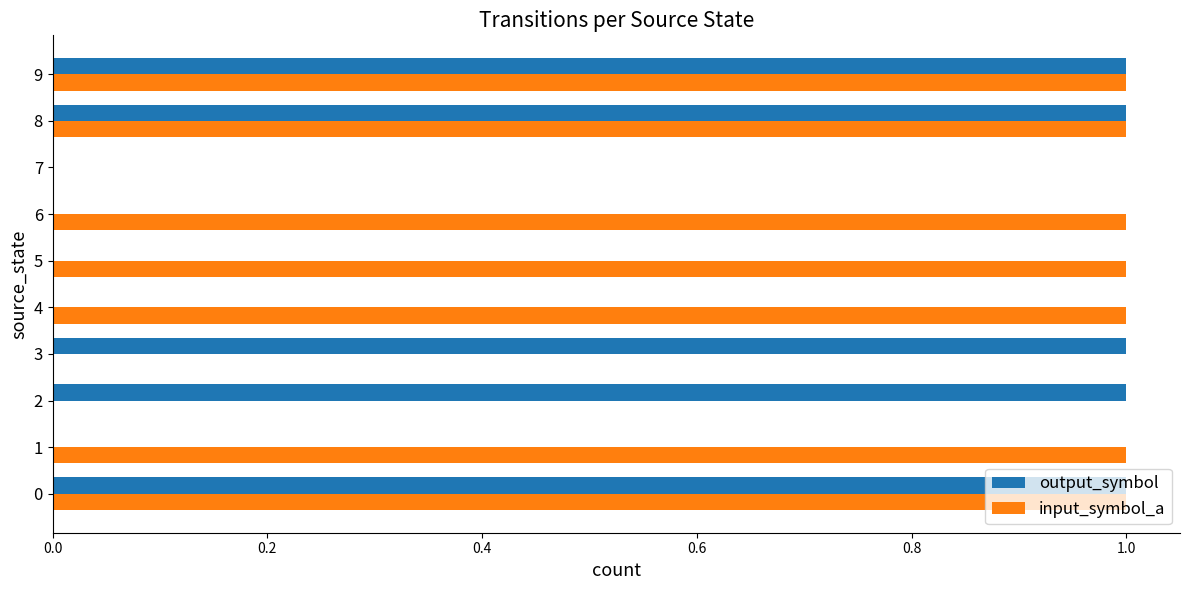

The value of input_symbol_a at 0 is 1. True or false?

True